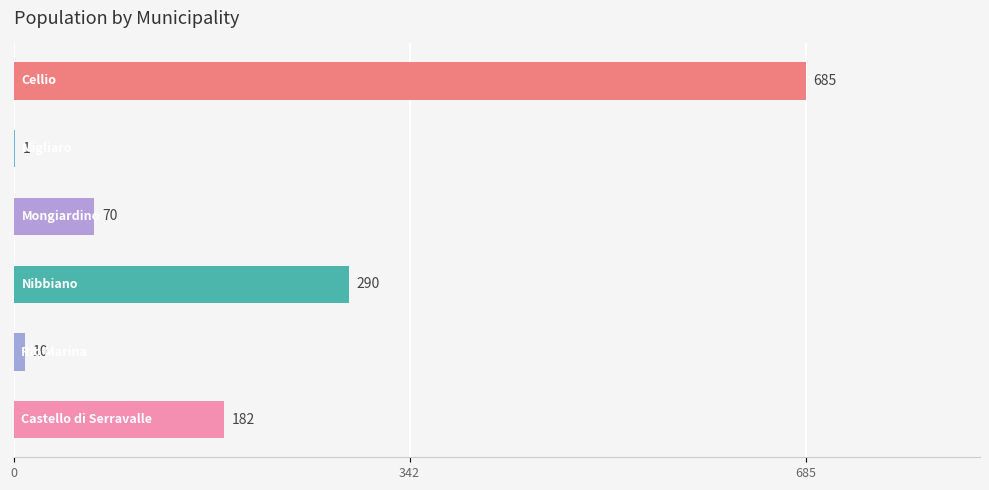

What is the sum of all values?

1238